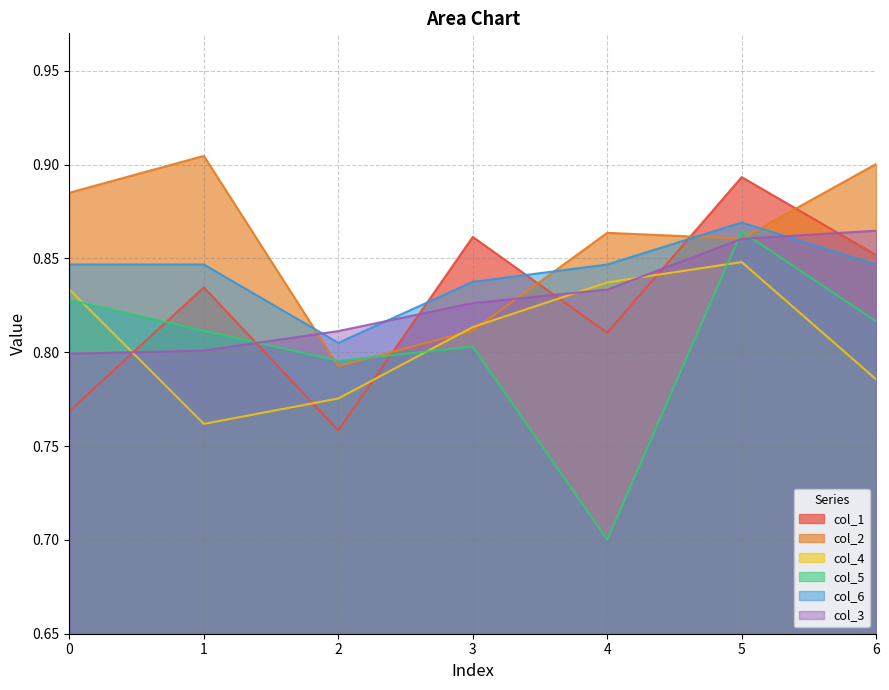

Reading right to left, transcribe all the data shown in this chart.

col_1: 0.9	0.9	0.8	0.9	0.8	0.8	0.8
col_2: 0.9	0.9	0.9	0.8	0.8	0.9	0.9
col_4: 0.8	0.8	0.8	0.8	0.8	0.8	0.8
col_5: 0.8	0.9	0.7	0.8	0.8	0.8	0.8
col_6: 0.8	0.9	0.8	0.8	0.8	0.8	0.8
col_3: 0.9	0.9	0.8	0.8	0.8	0.8	0.8